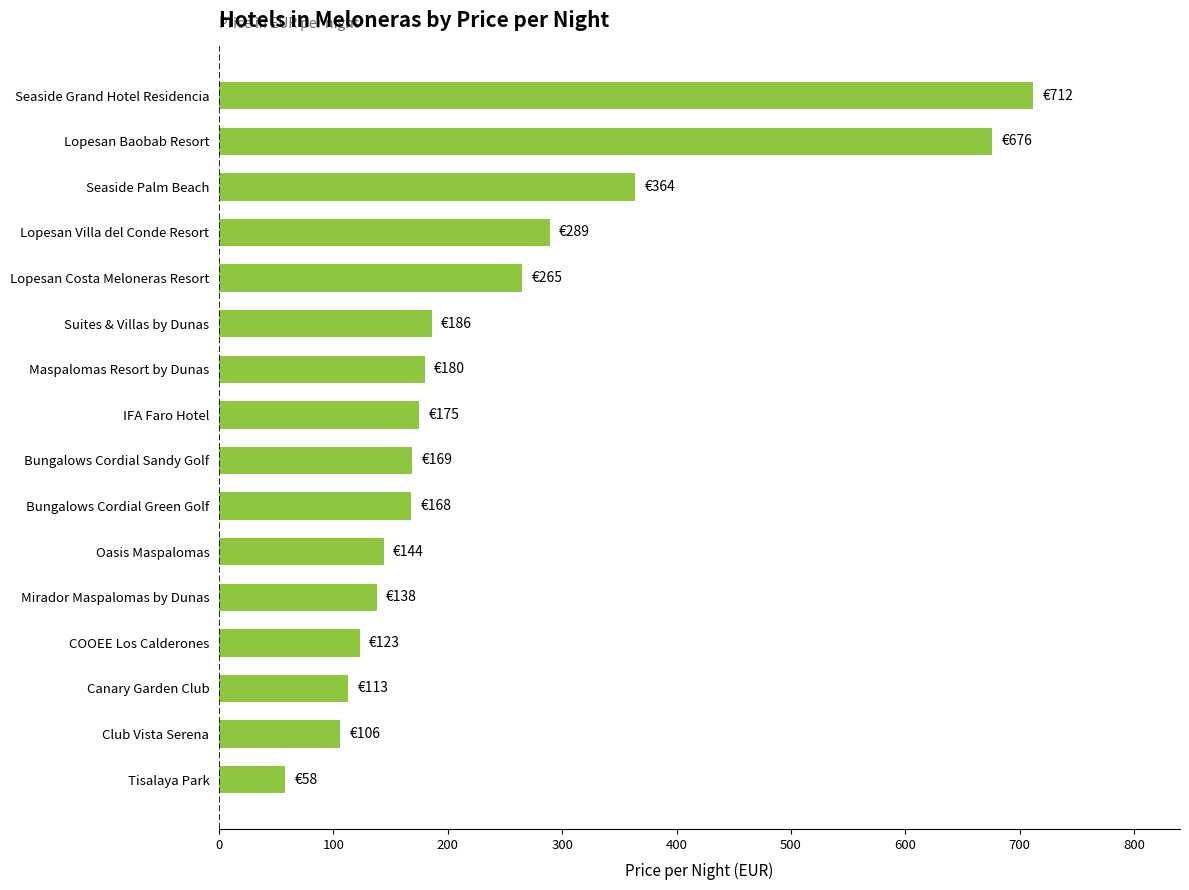

How many data points are less than 175?

8